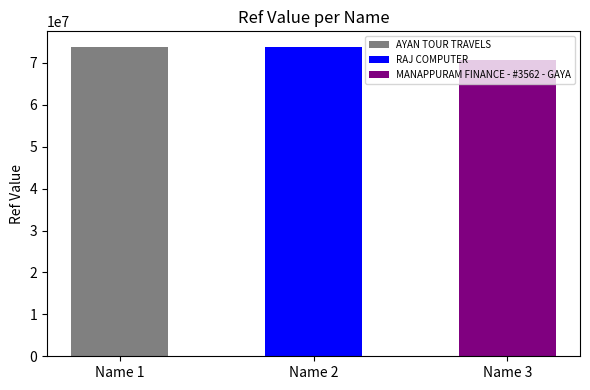

How many bars are there in total?

3